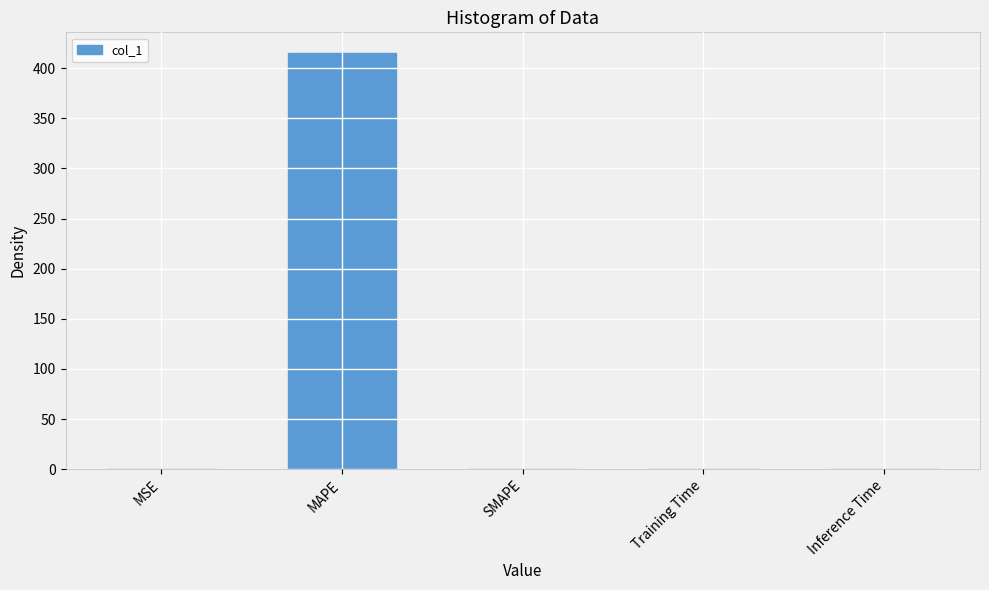

Between MAPE and MSE, which is larger?

MAPE